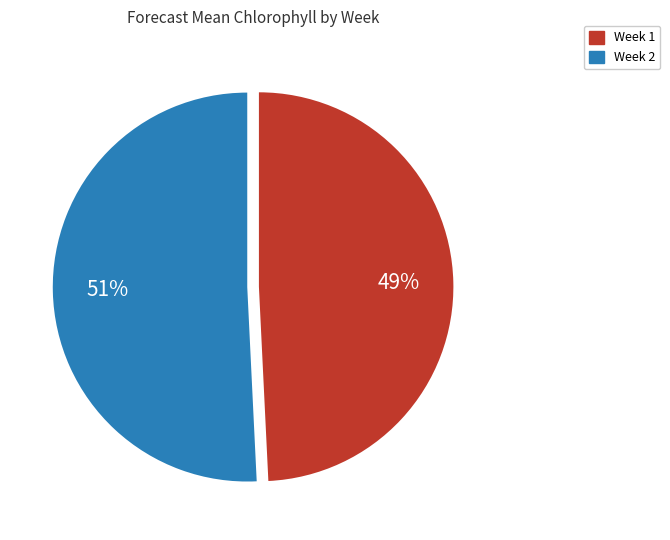

Do Week 2 and Week 1 together represent more than half of the pie?

Yes